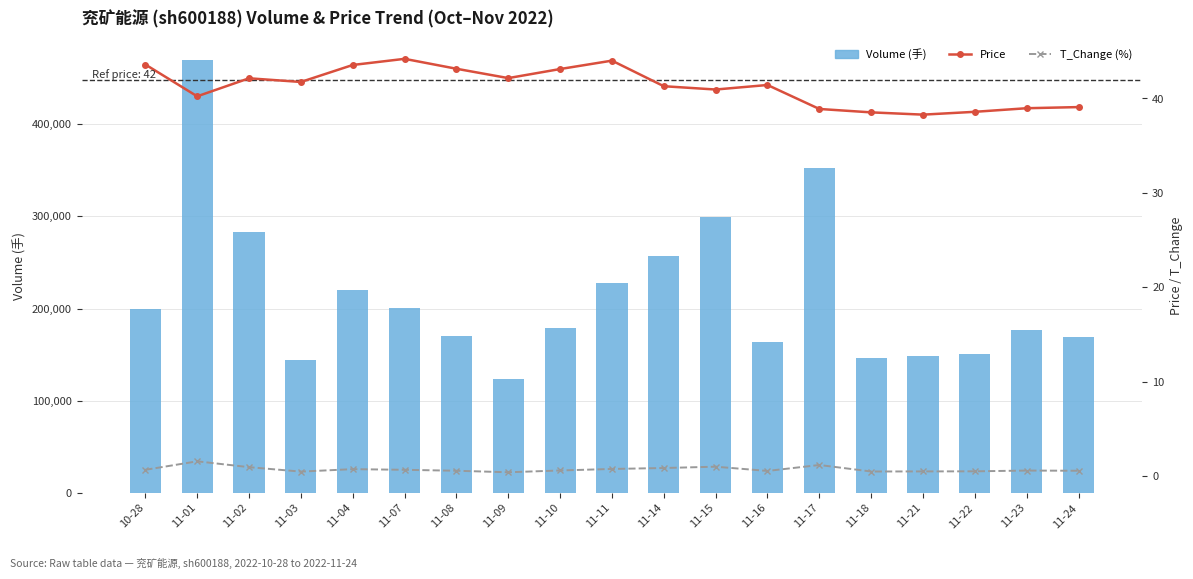

How many data points in Volume (手) are less than 179209?

9